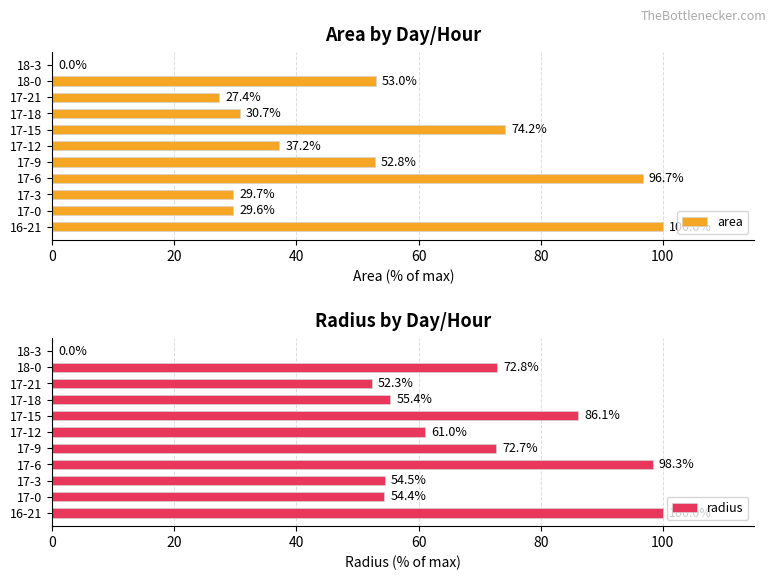

What is the difference between the maximum and minimum values in the radius series?

100.0